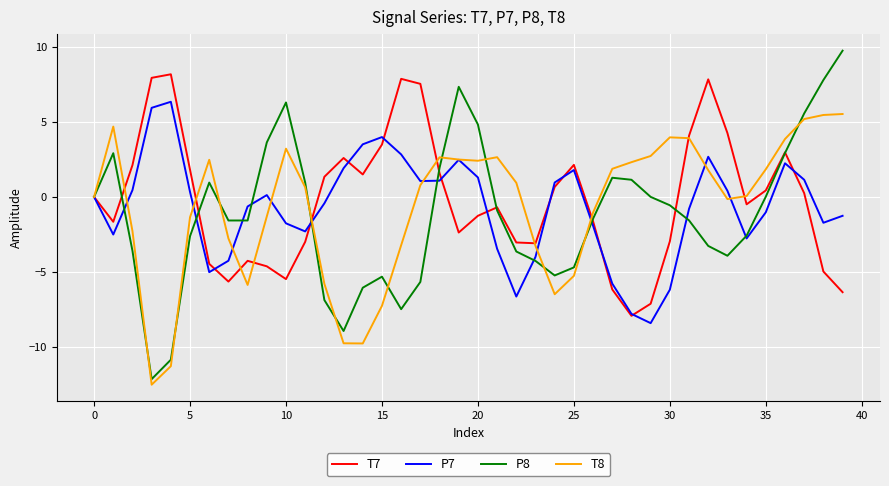

Which series has the largest total across all categories?

T7